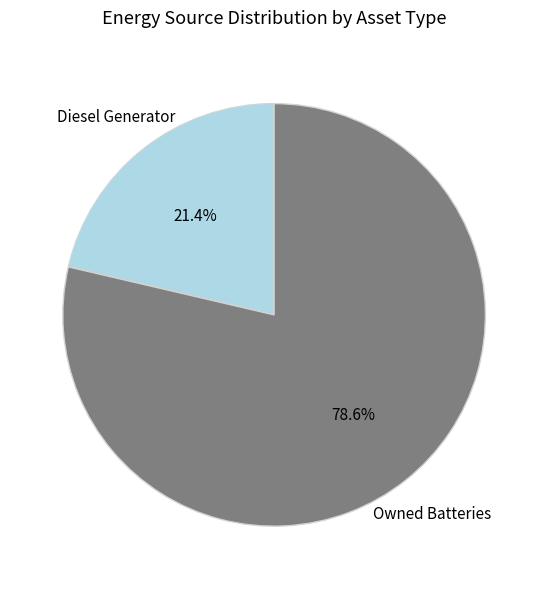

Is there a majority slice in this chart?

Yes